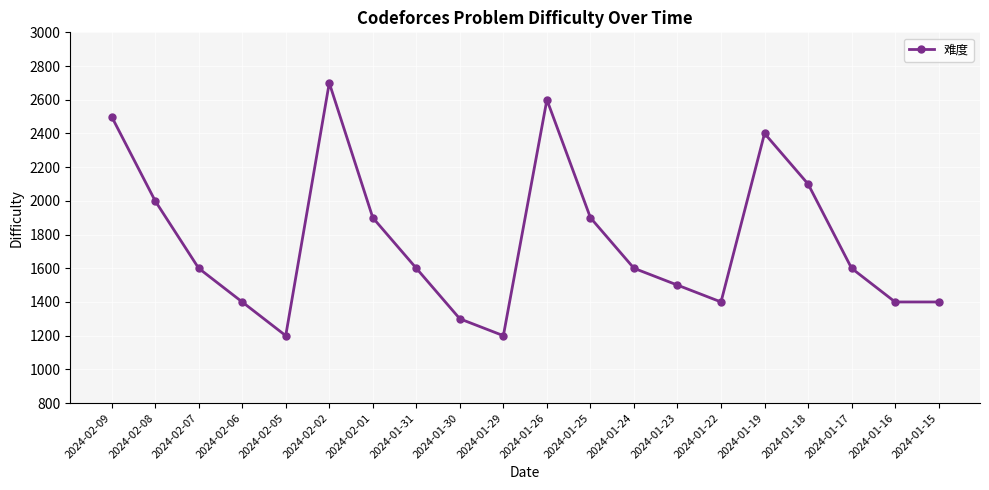

Approximately how many times larger is the value at 2024-01-30 compared to 2024-02-09?

0.5